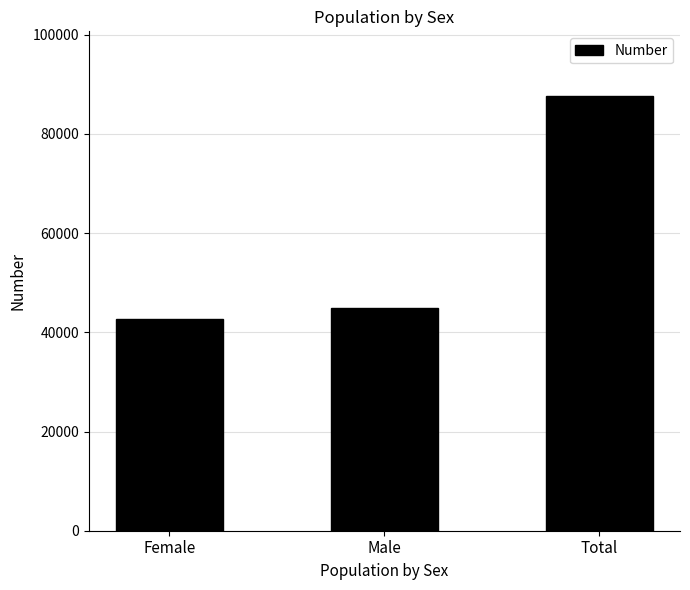

Does the chart contain any negative values?

No